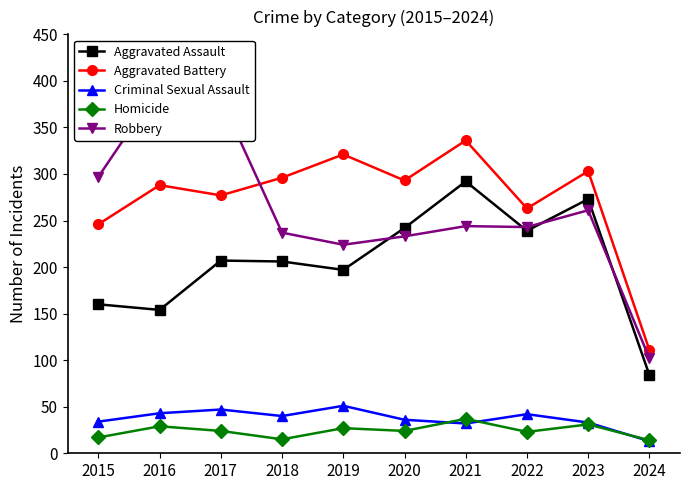

What is the value of the Robbery point at the 5th from the left?

224